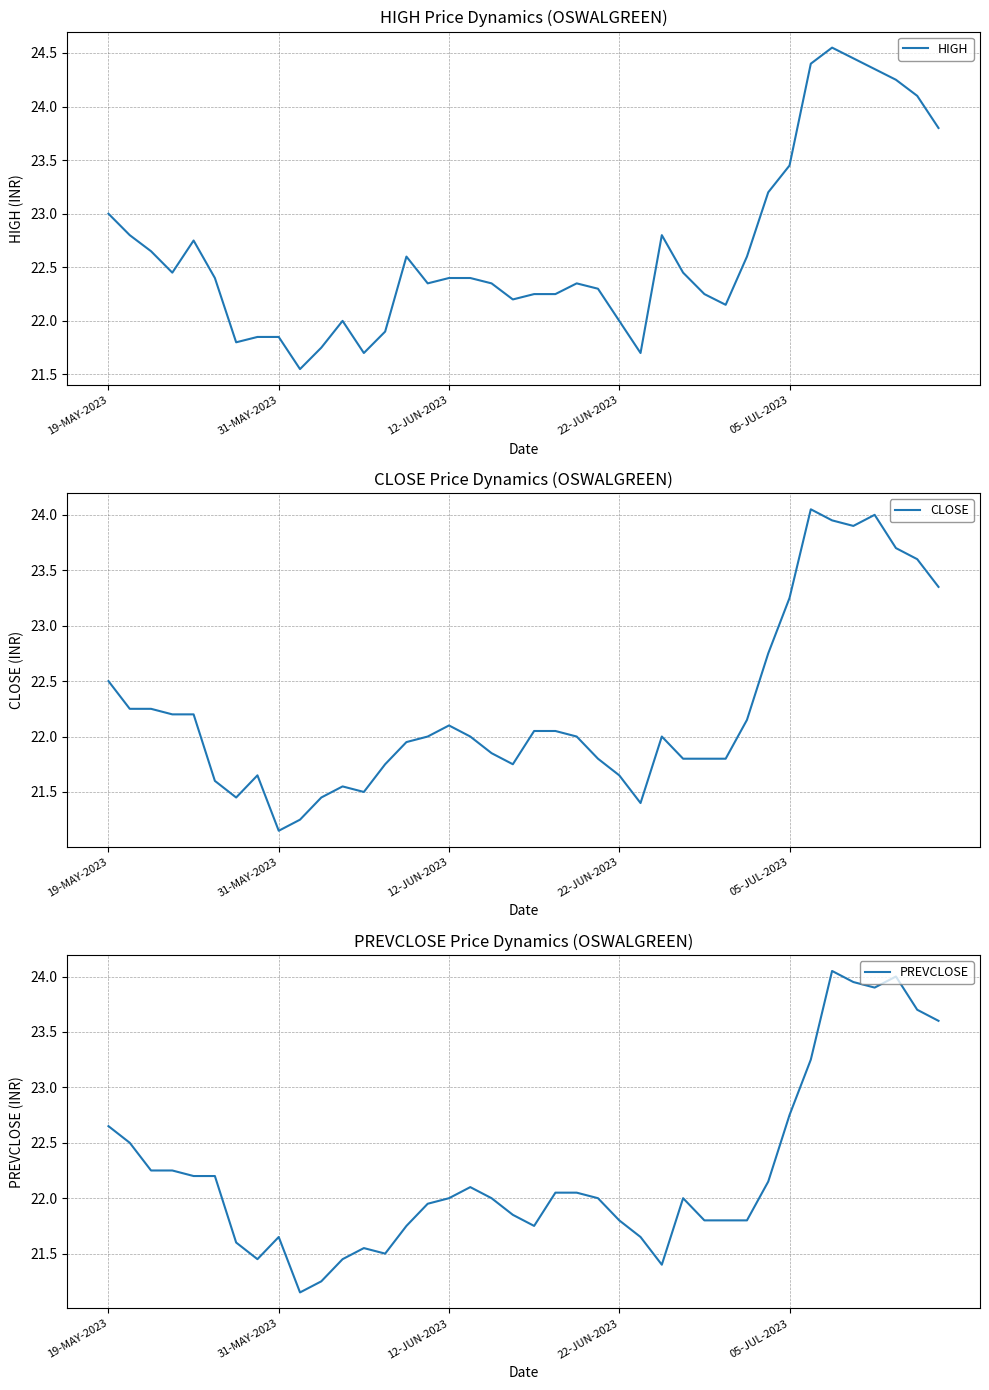

At which category is the sum across all series the highest?

34